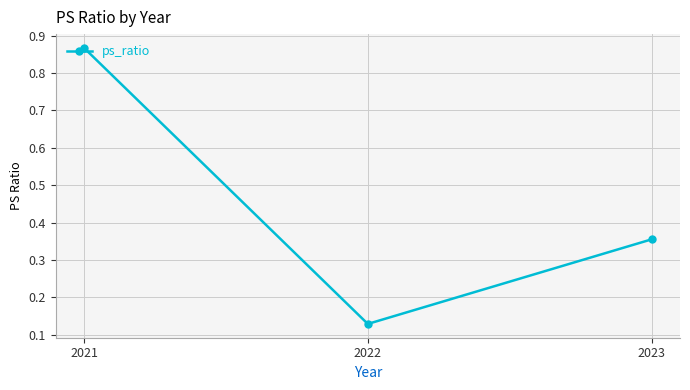

Rank the categories by value from lowest to highest.

2022, 2023, 2021